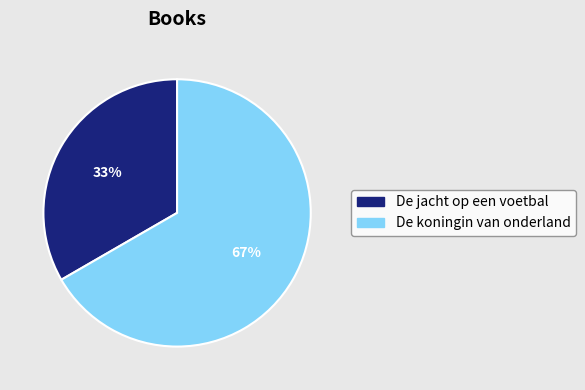

Which category has the smallest portion of the pie?

De jacht op een voetbal